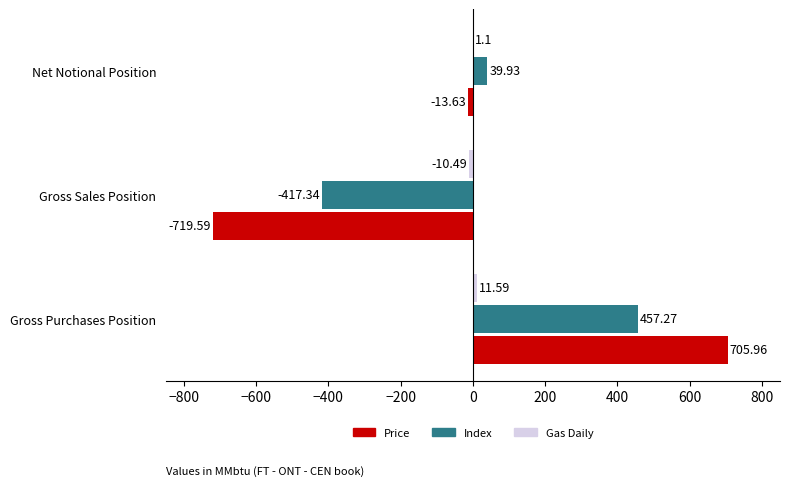

At which category is the sum across all series the highest?

Gross Purchases Position